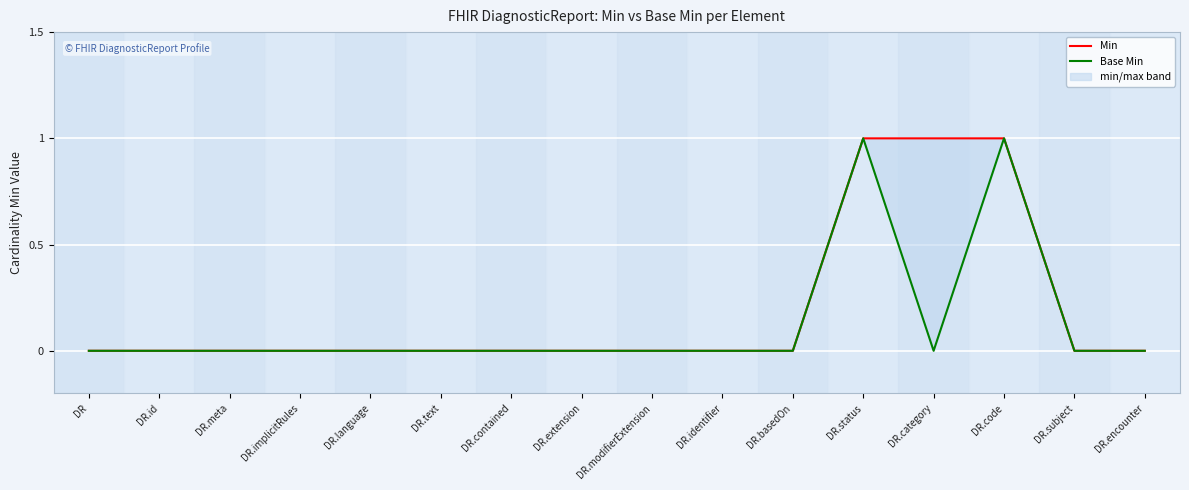

At which label is Base Min closest to 0?

DR